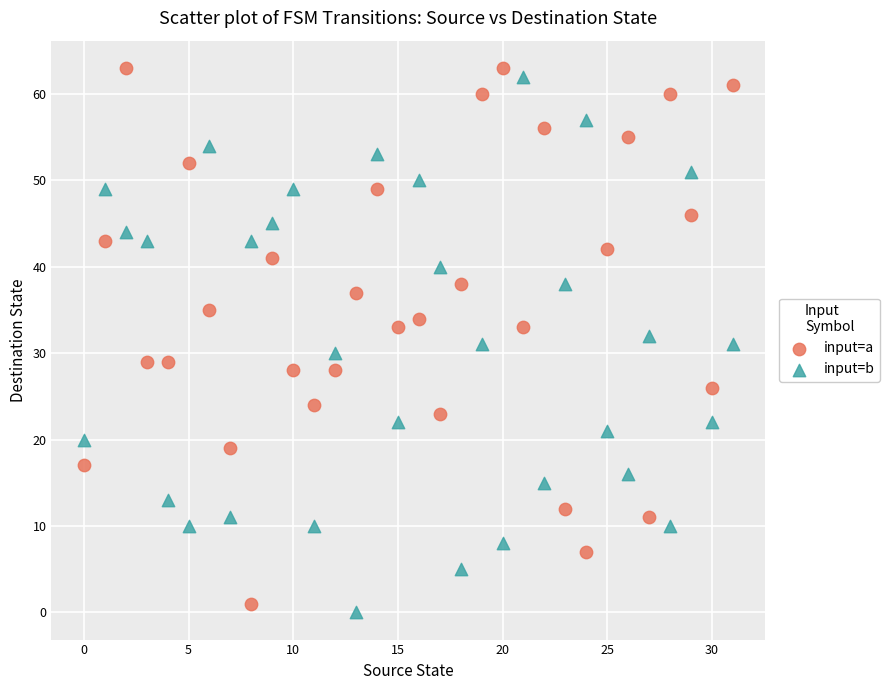

What are all the series names shown in the legend?

input=a, input=b